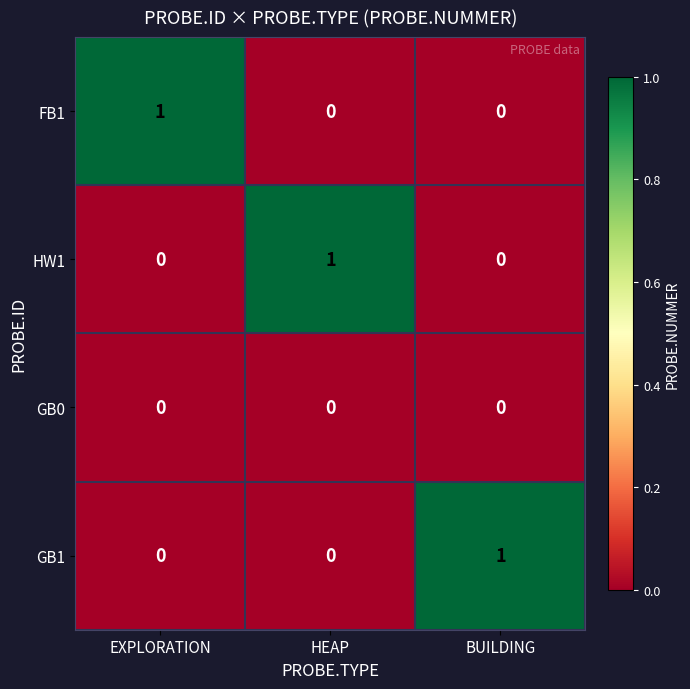

Is it true that HW1 equals 1 at EXPLORATION?

False